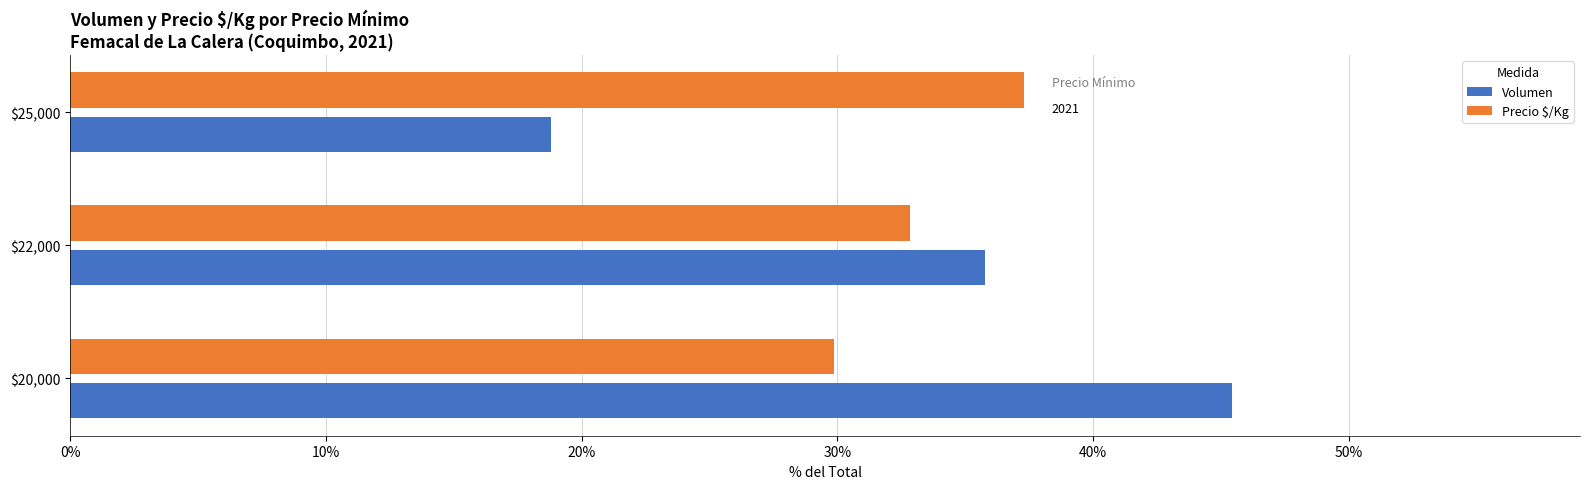

What is the sum of all Precio $/Kg values?

100.0